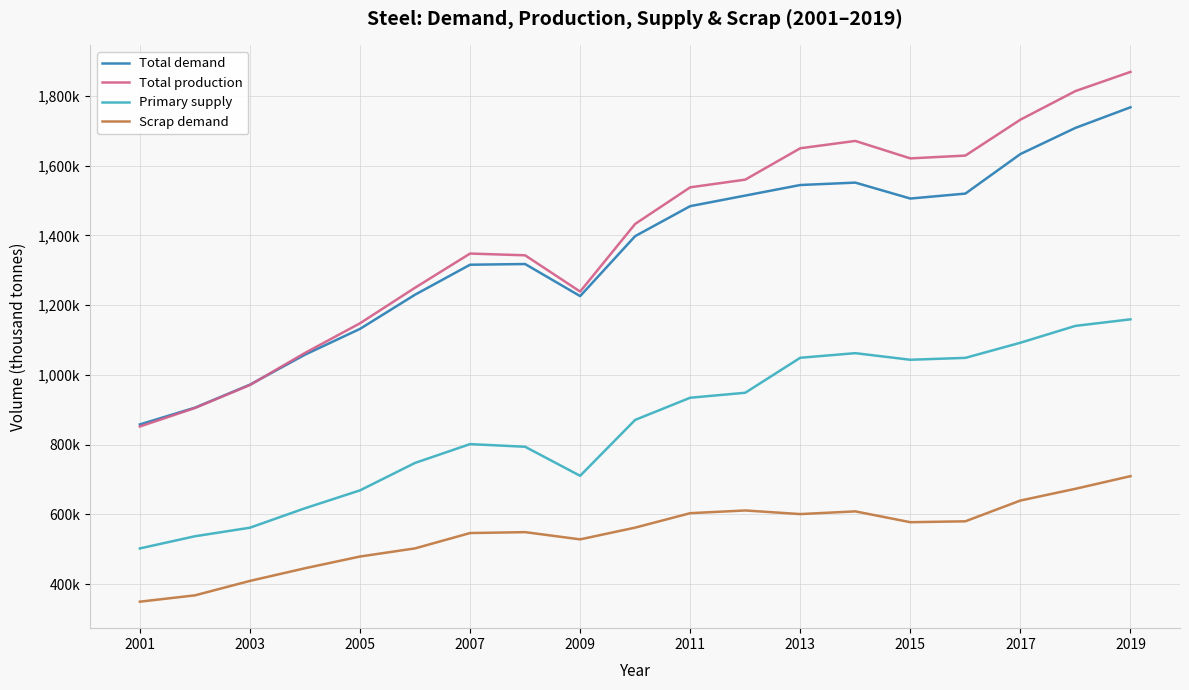

What are all the series names shown in the legend?

Total demand, Total production, Primary supply, Scrap demand